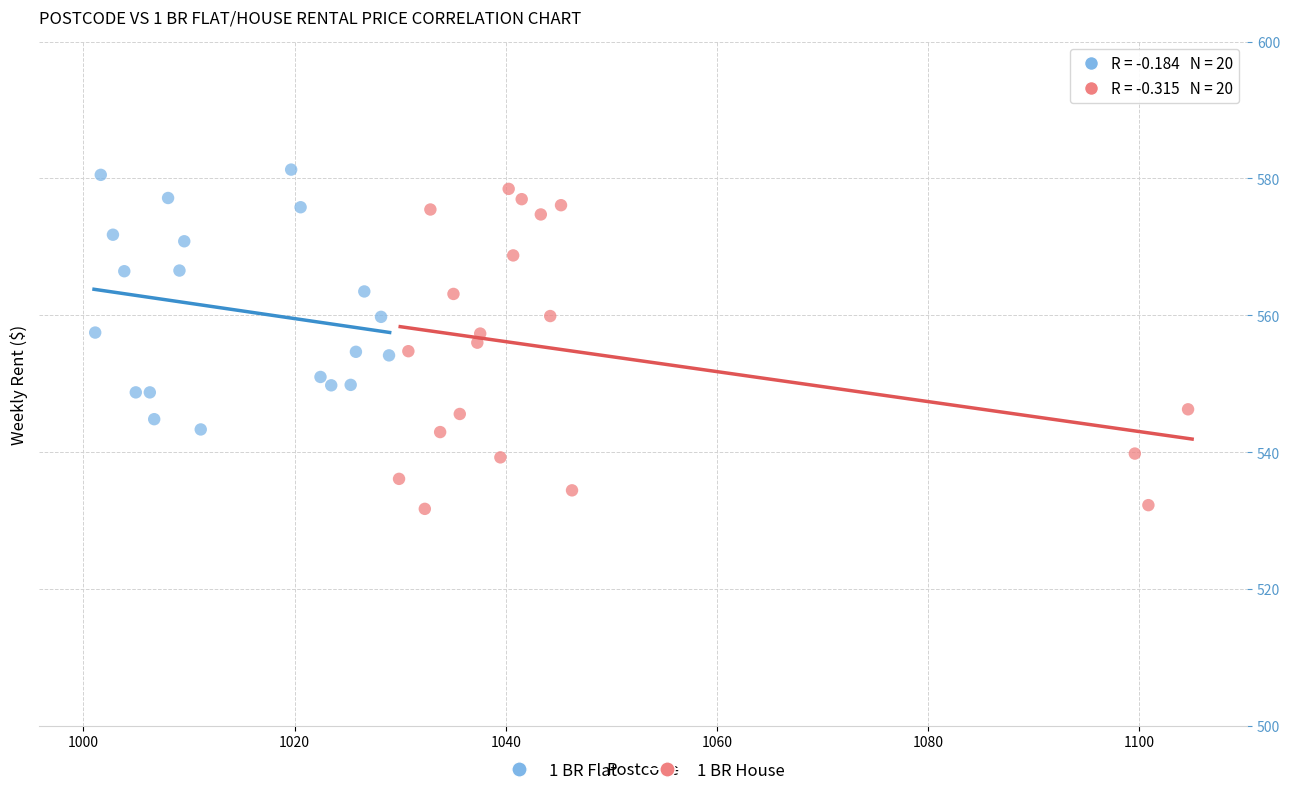

Which series reaches the minimum Y coordinate?

1 BR House